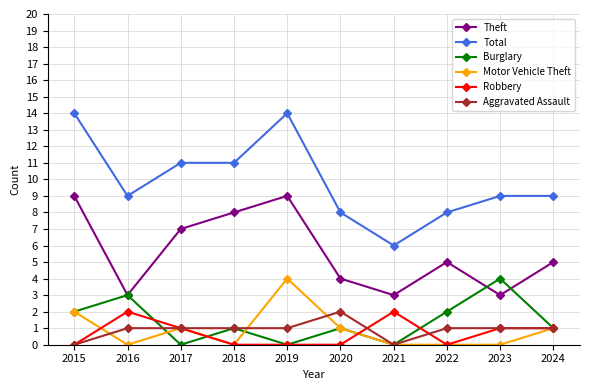

Count the number of data series in this chart.

6